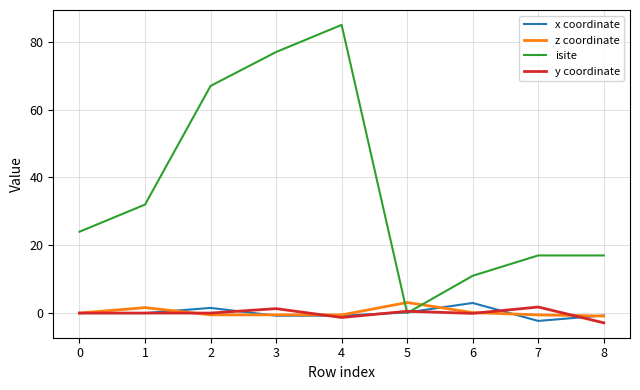

True or false: z coordinate and isite intersect in this chart.

True